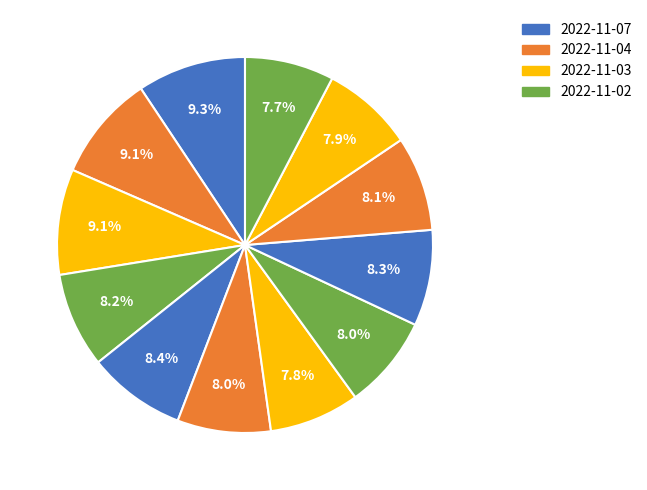

How many slices are in this pie chart?

12